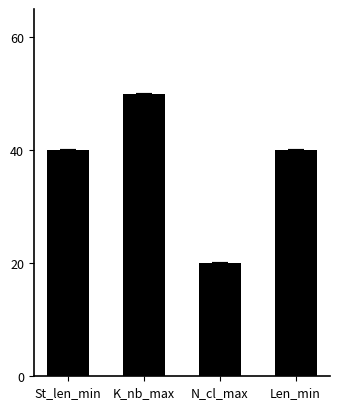

Which has a higher value, N_cl_max or K_nb_max?

K_nb_max